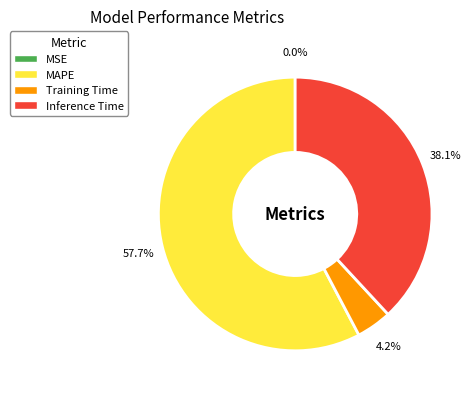

Does Training Time account for over 50% of the chart?

No